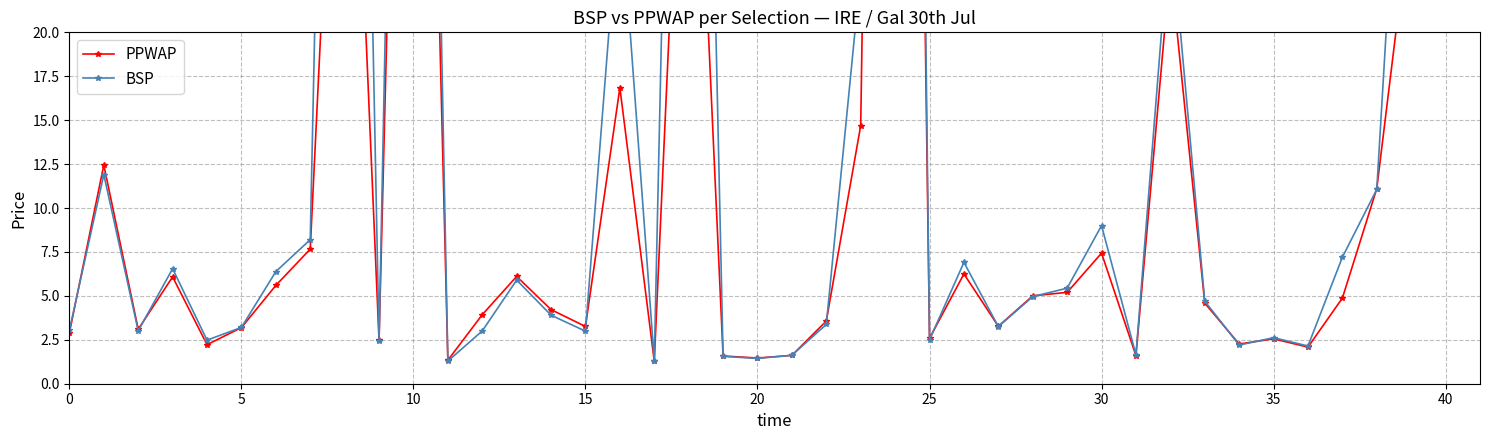

Which category has the highest value in the PPWAP series?

24